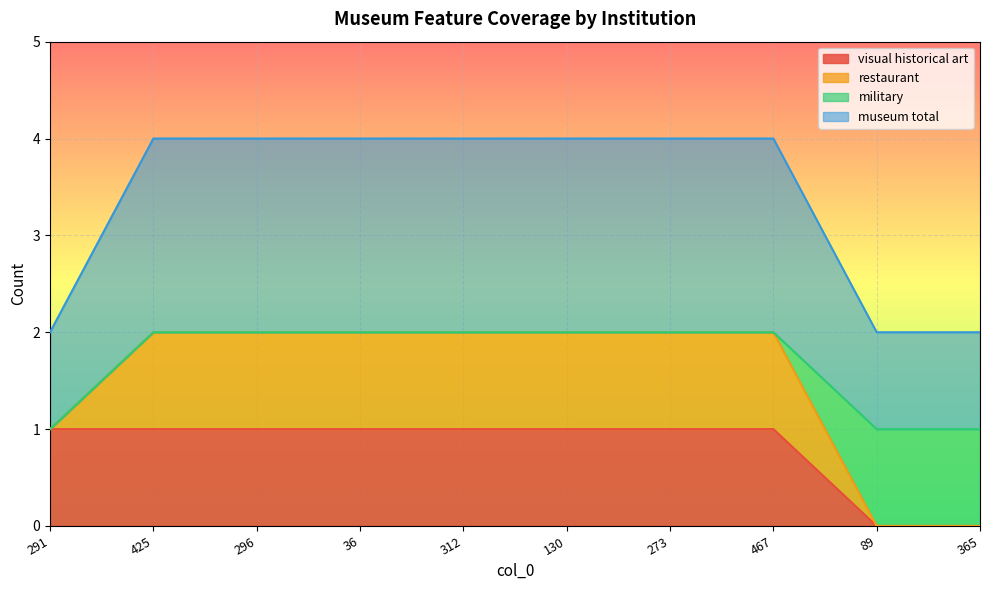

What is the approximate value of museum total at 130?

4